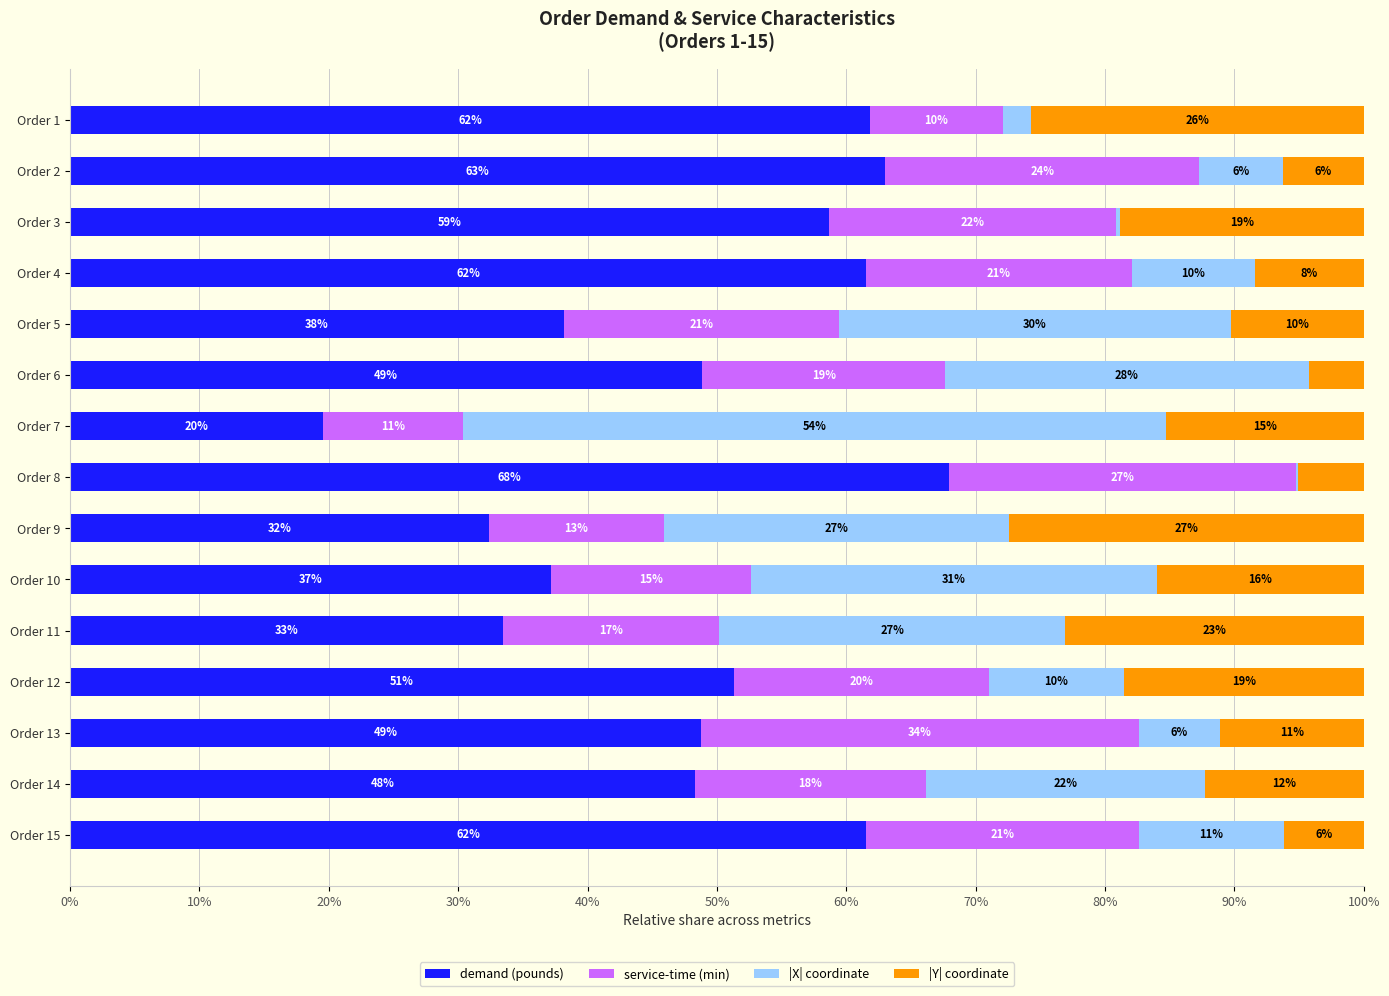

What are all the series names shown in the legend?

demand (pounds), service-time (min), |X| coordinate, |Y| coordinate